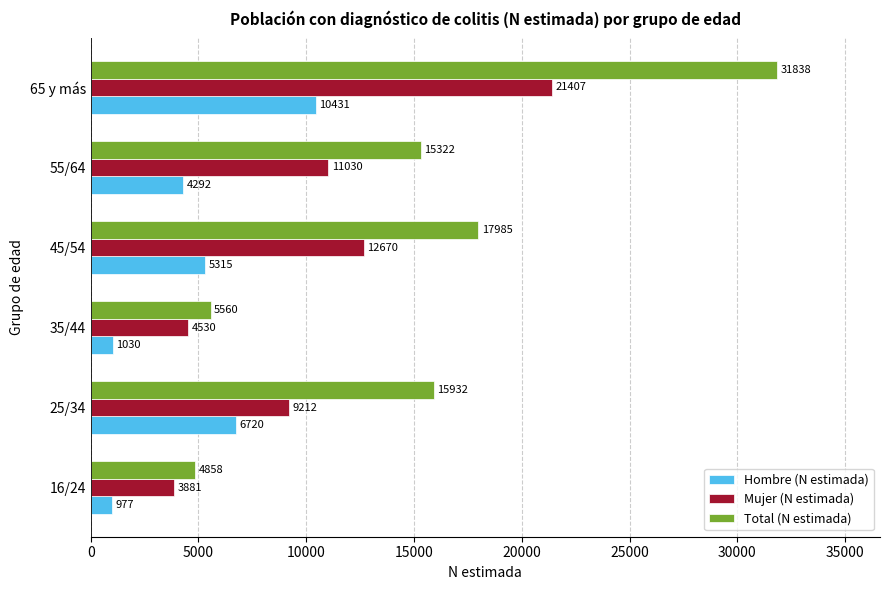

At which label is Mujer (N estimada) closest to 12644?

45/54